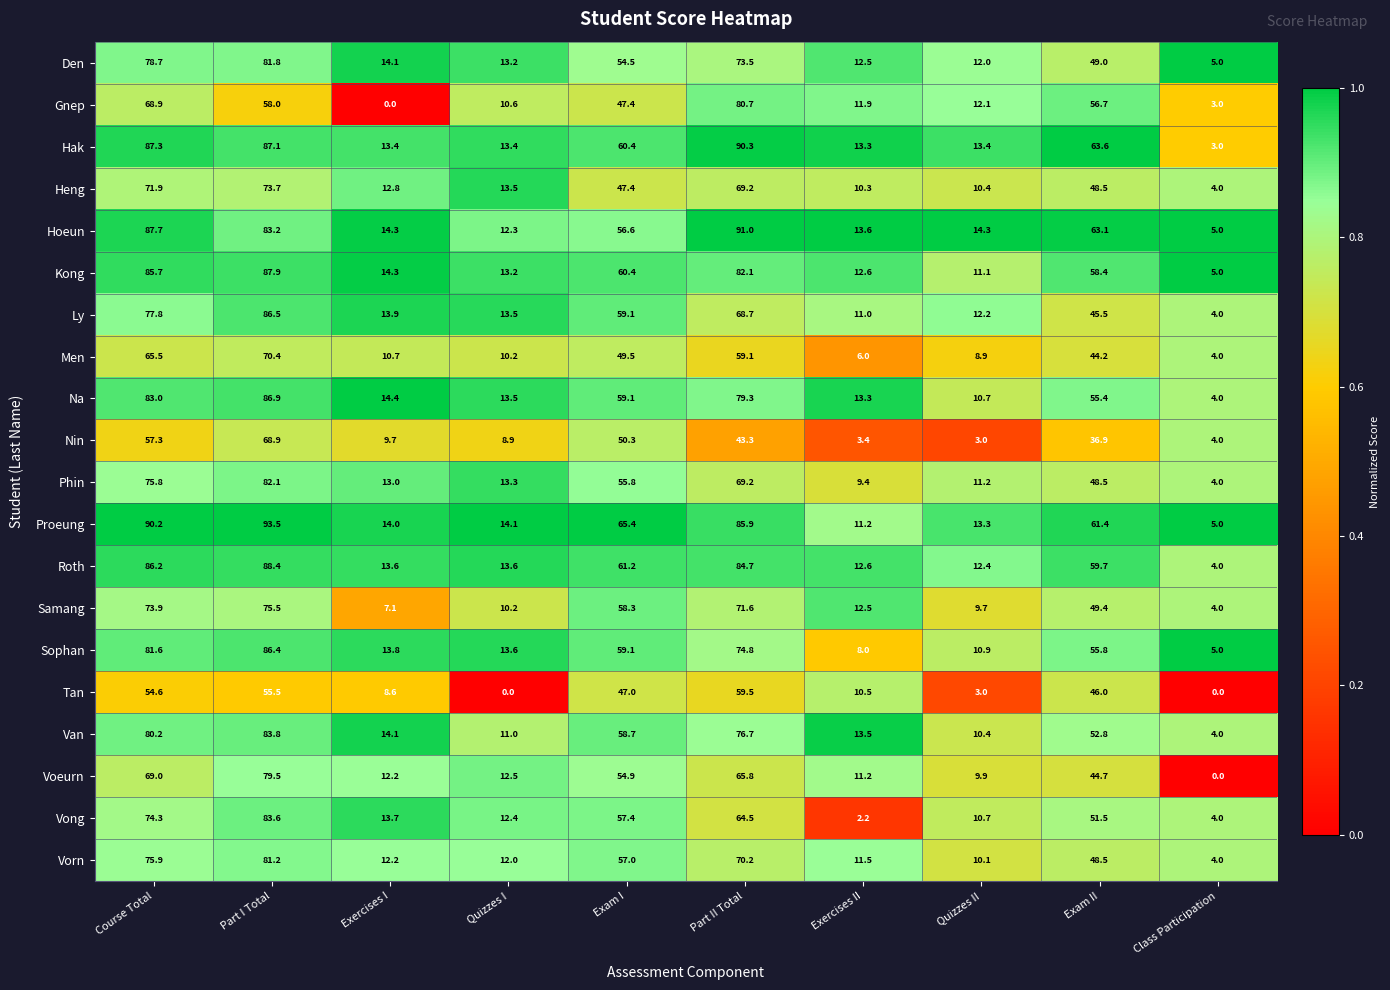

Is it true that Sophan equals 6.1 at Quizzes I?

False